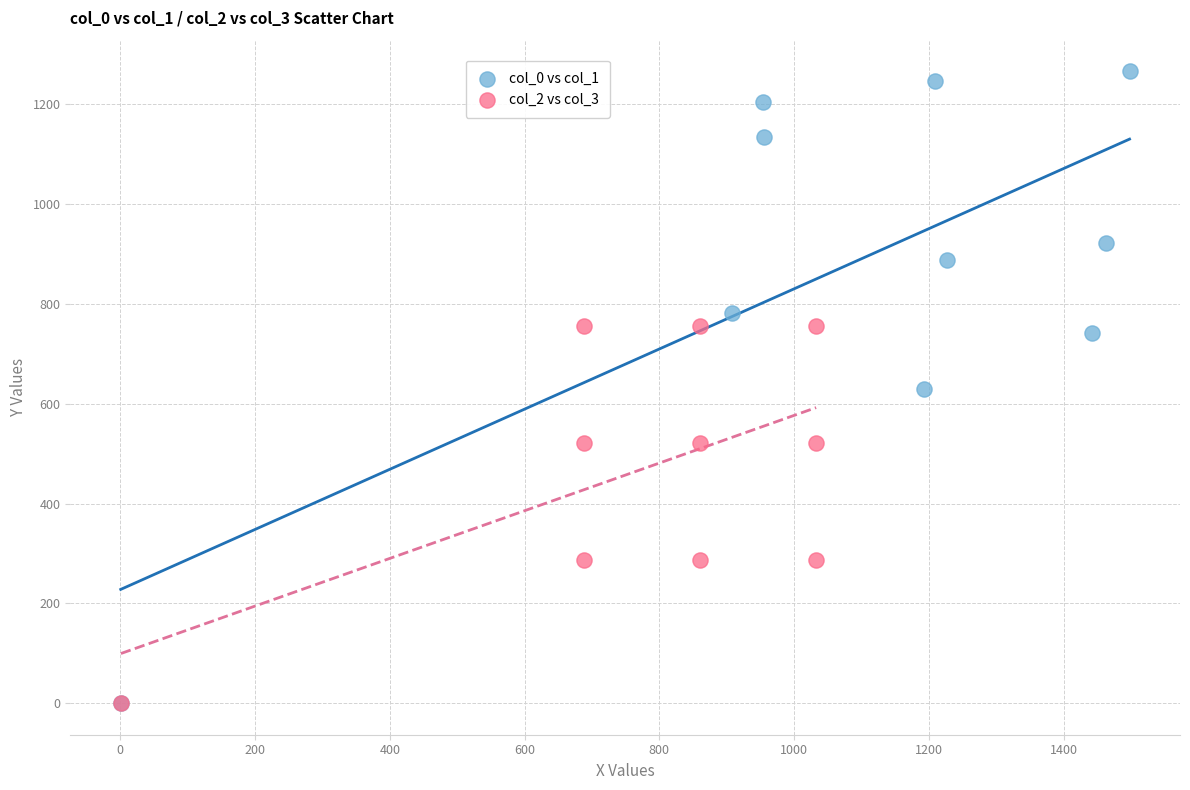

Which series has the widest spread of Y values?

col_0 vs col_1